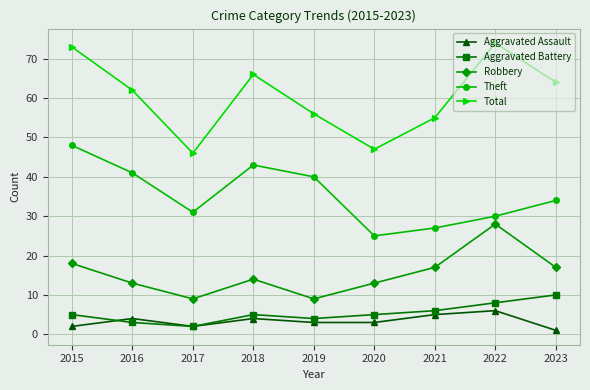

Which category has the lowest value across all series?

2023